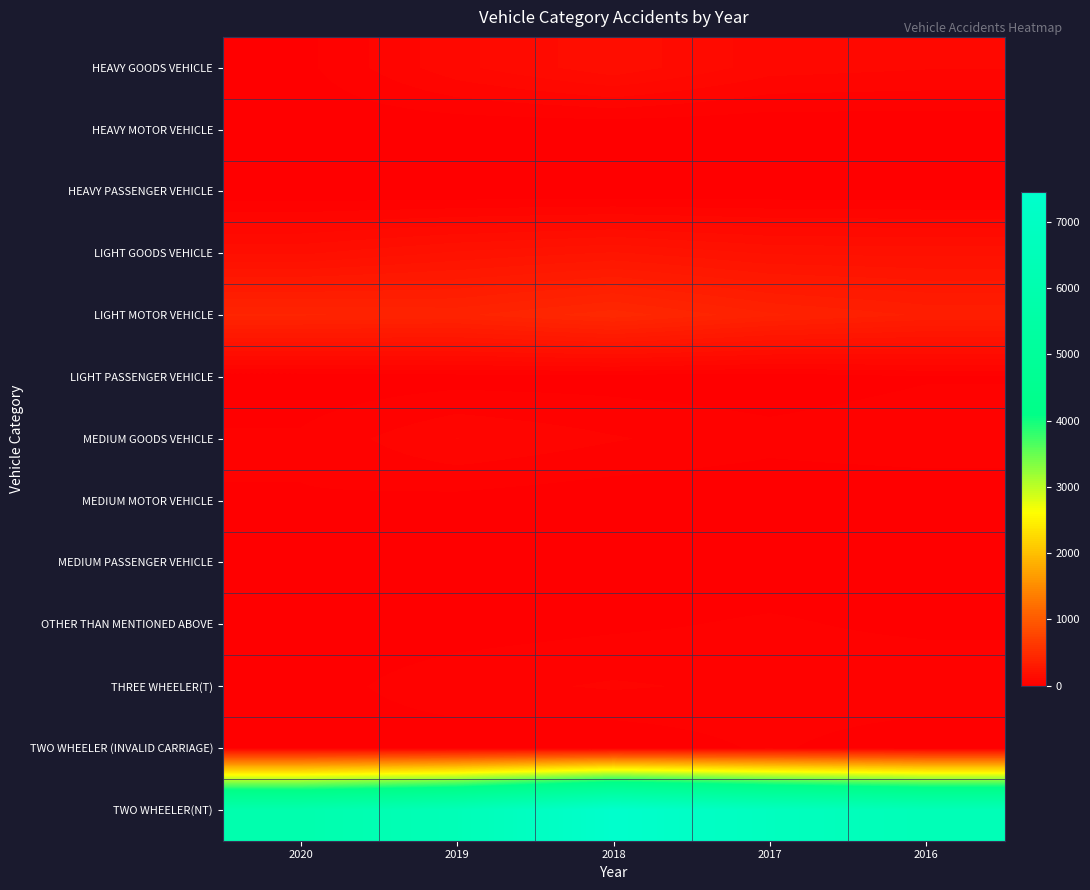

Reading left to right, list all the values displayed in this chart.

HEAVY GOODS VEHICLE: 2020=19	2019=108	2018=166	2017=101	2016=90
HEAVY MOTOR VEHICLE: 2020=3	2019=3	2018=2	2017=0	2016=3
HEAVY PASSENGER VEHICLE: 2020=2	2019=1	2018=0	2017=3	2016=1
LIGHT GOODS VEHICLE: 2020=170	2019=210	2018=237	2017=201	2016=196
LIGHT MOTOR VEHICLE: 2020=411	2019=401	2018=455	2017=385	2016=345
LIGHT PASSENGER VEHICLE: 2020=7	2019=14	2018=14	2017=9	2016=26
MEDIUM GOODS VEHICLE: 2020=34	2019=88	2018=61	2017=40	2016=52
MEDIUM MOTOR VEHICLE: 2020=27	2019=19	2018=8	2017=5	2016=4
MEDIUM PASSENGER VEHICLE: 2020=0	2019=10	2018=6	2017=7	2016=11
OTHER THAN MENTIONED ABOVE: 2020=8	2019=13	2018=23	2017=34	2016=20
THREE WHEELER(T): 2020=15	2019=48	2018=62	2017=51	2016=57
TWO WHEELER (INVALID CARRIAGE): 2020=14	2019=11	2018=2	2017=35	2016=0
TWO WHEELER(NT): 2020=5981	2019=6458	2018=7452	2017=6826	2016=6446